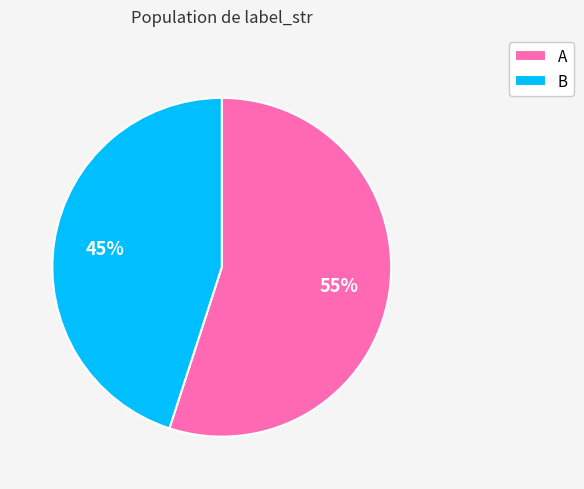

Between A and B, which is larger?

A